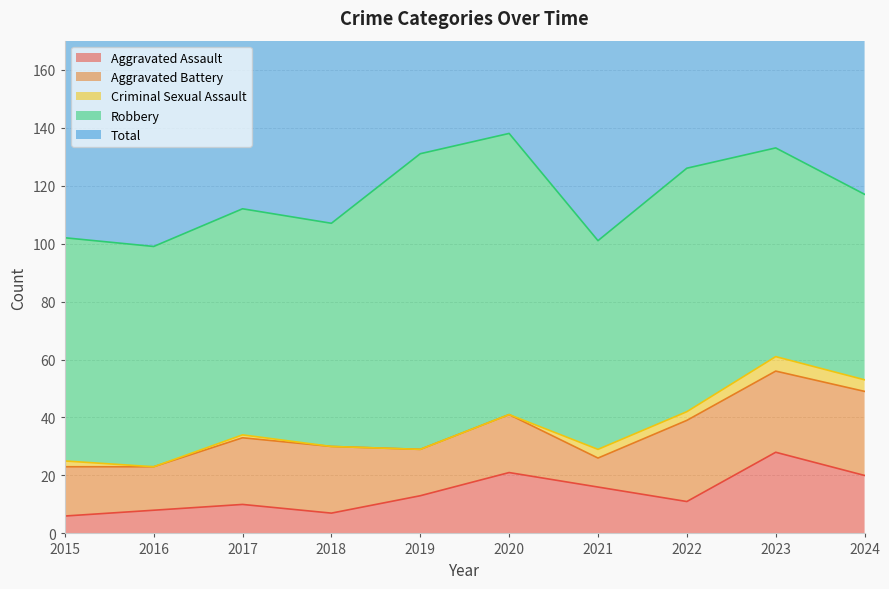

Count the number of categories in the chart.

10